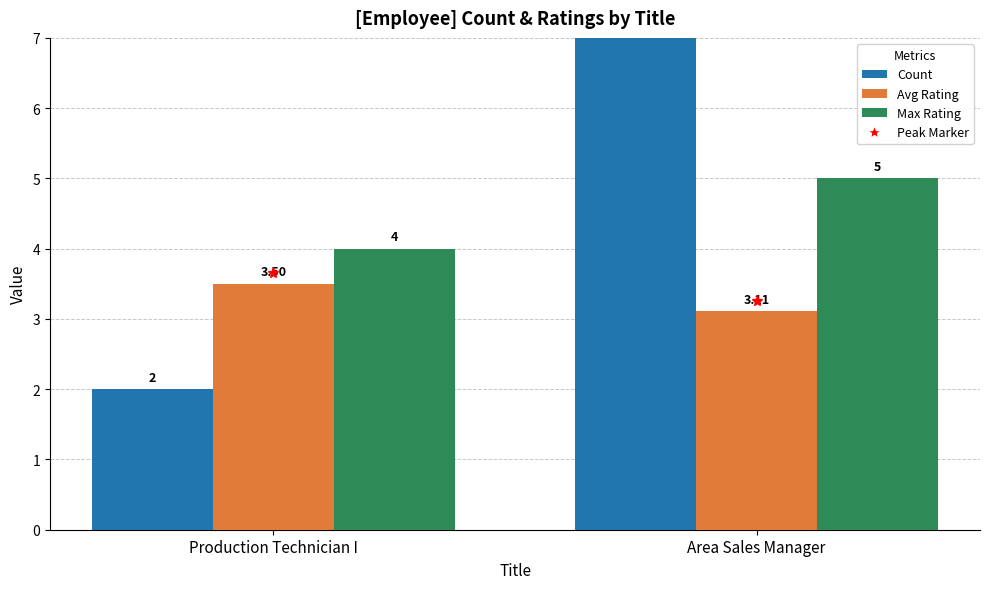

What is the label of the 1st bar from the right?

Area Sales Manager